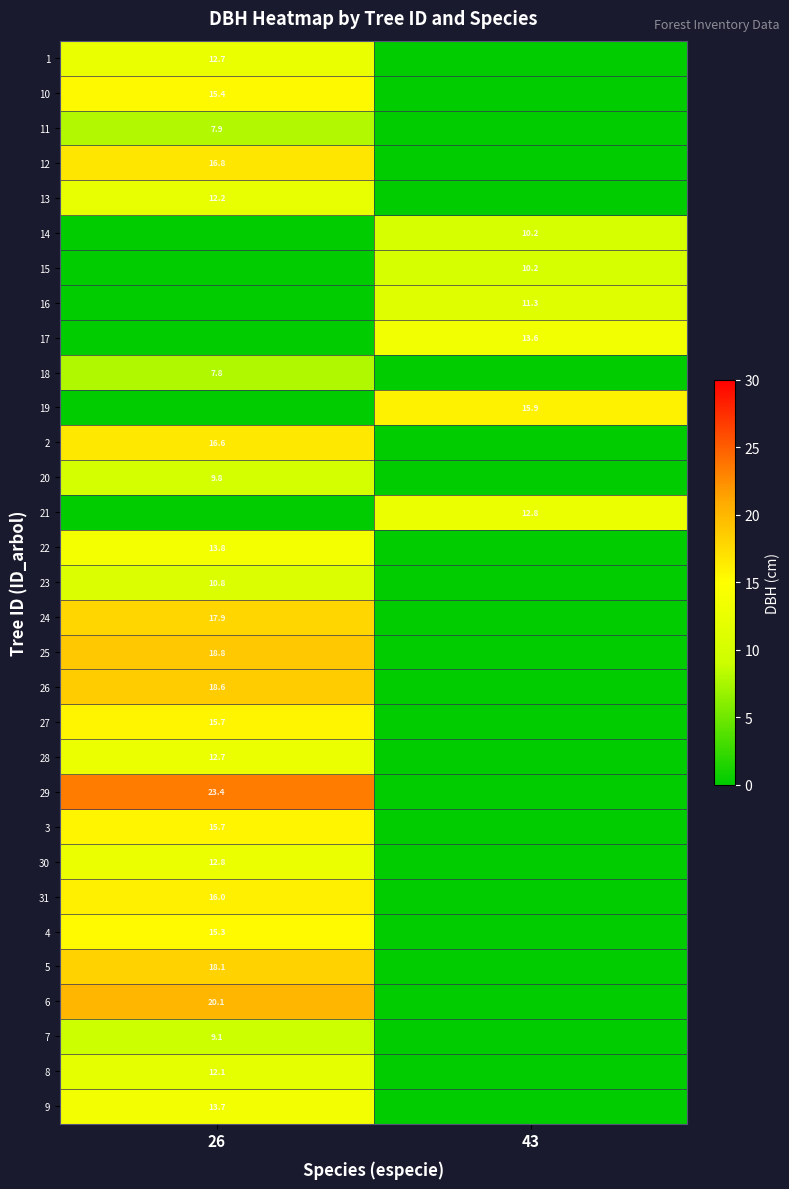

The 9 series shows 21.6 at 26. True or false?

False